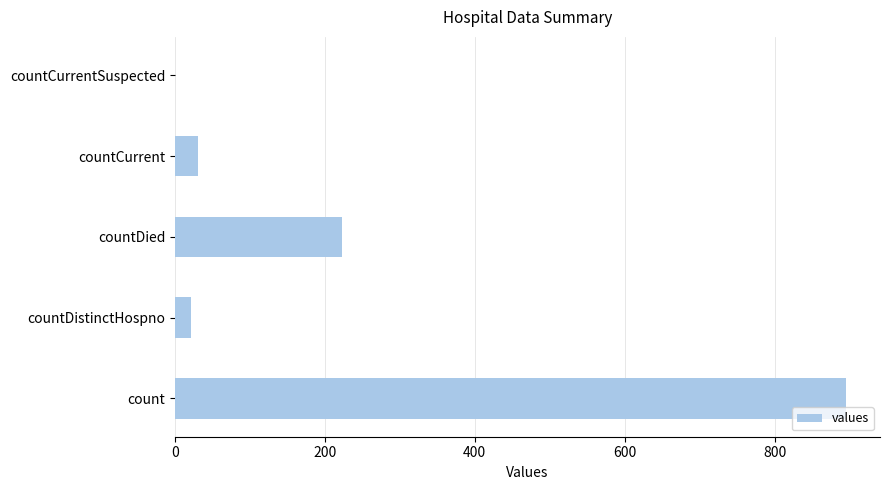

What is the maximum value shown in the chart?

896